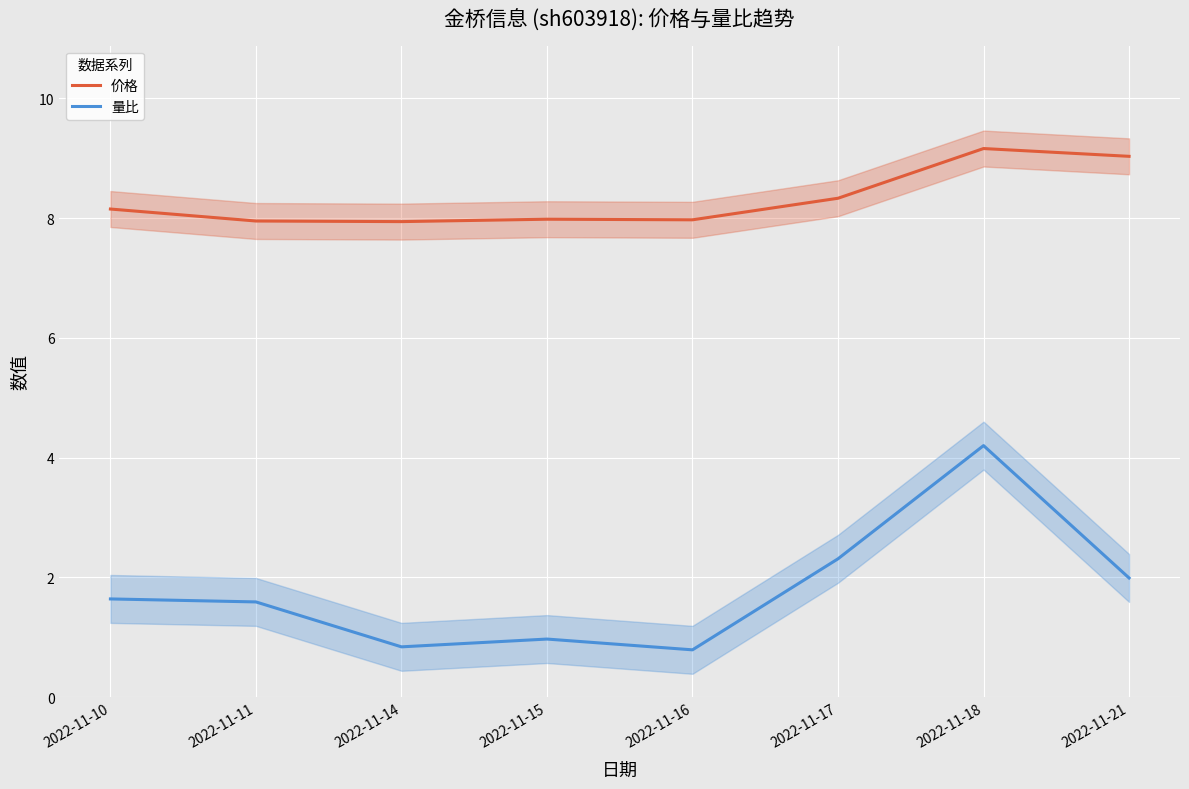

Reading left to right, what are all the values shown in this chart?

价格: 2022-11-10=8.2	2022-11-11=8.0	2022-11-14=7.9	2022-11-15=8.0	2022-11-16=8.0	2022-11-17=8.3	2022-11-18=9.2	2022-11-21=9.0
量比: 2022-11-10=1.6	2022-11-11=1.6	2022-11-14=0.8	2022-11-15=1.0	2022-11-16=0.8	2022-11-17=2.3	2022-11-18=4.2	2022-11-21=2.0